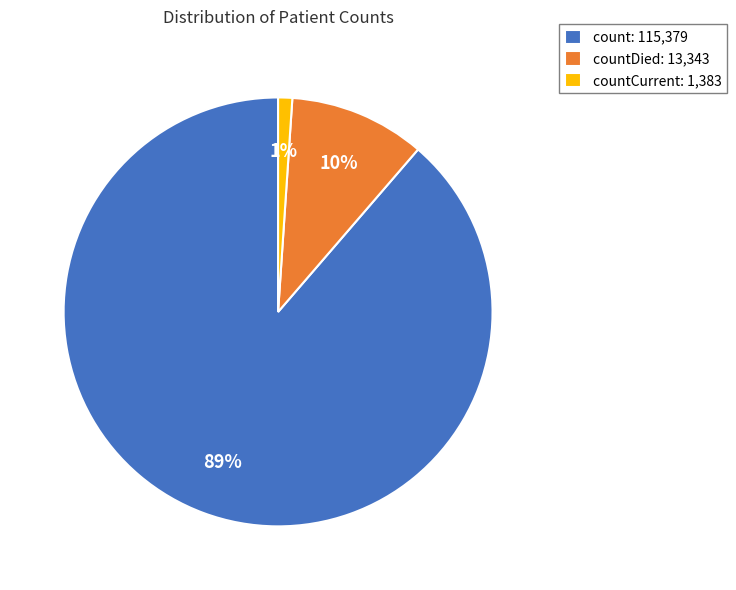

Rank the categories by value from highest to lowest.

count: 115,379, countDied: 13,343, countCurrent: 1,383